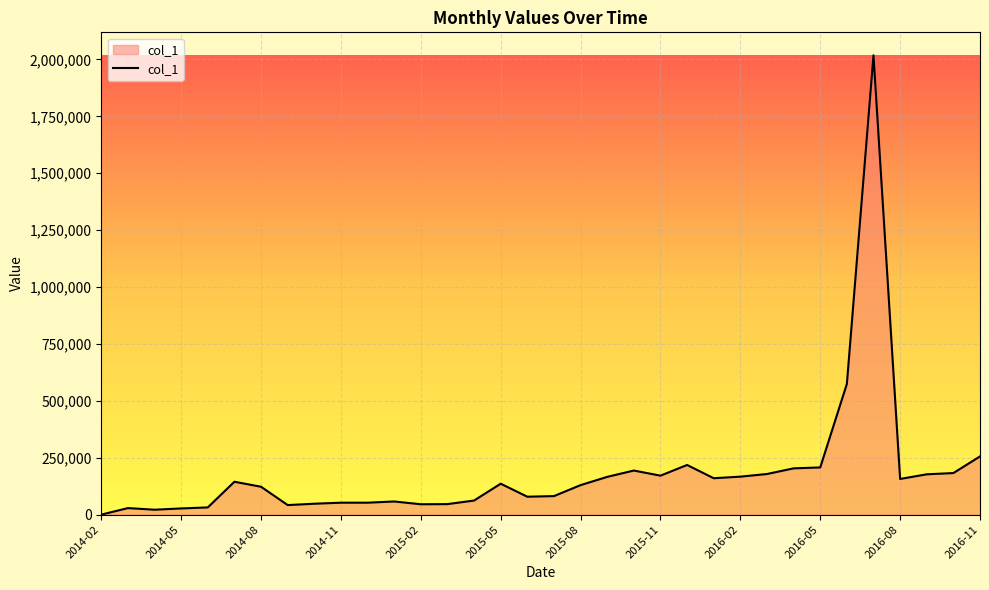

True or false: there are more than 0 points higher than both neighbors.

True